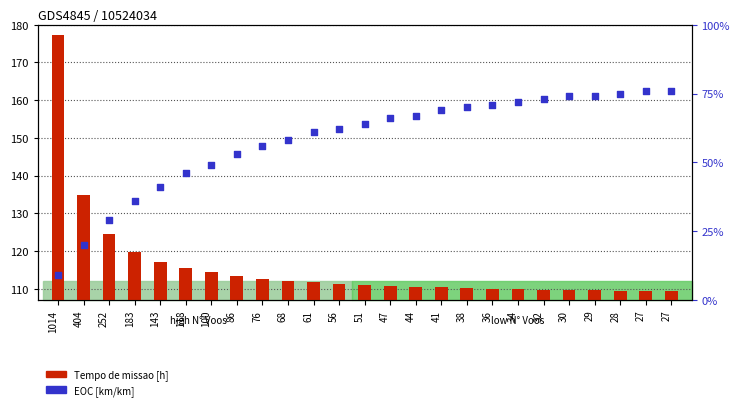

What are all the series names shown in the legend?

Tempo de missao [h], EOC [km/km]